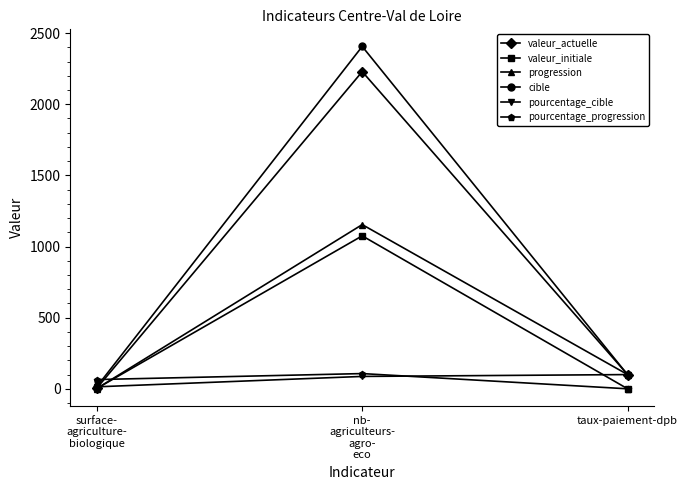

What is the difference between the highest and lowest values at nb-
agriculteurs-
agro-
eco?

2319.0